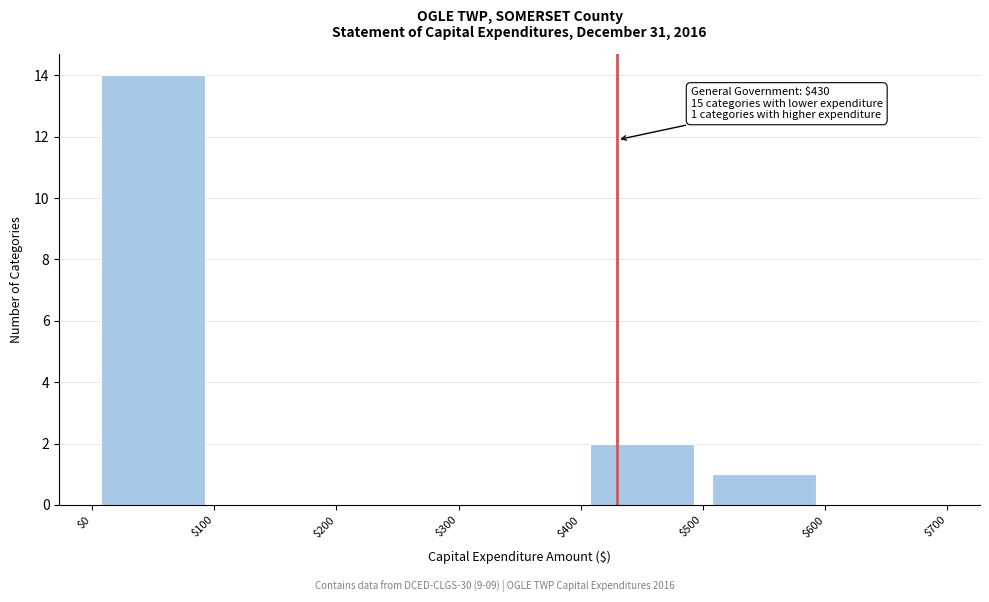

Over which range of the x-axis is the bar tallest?

$0 to $100